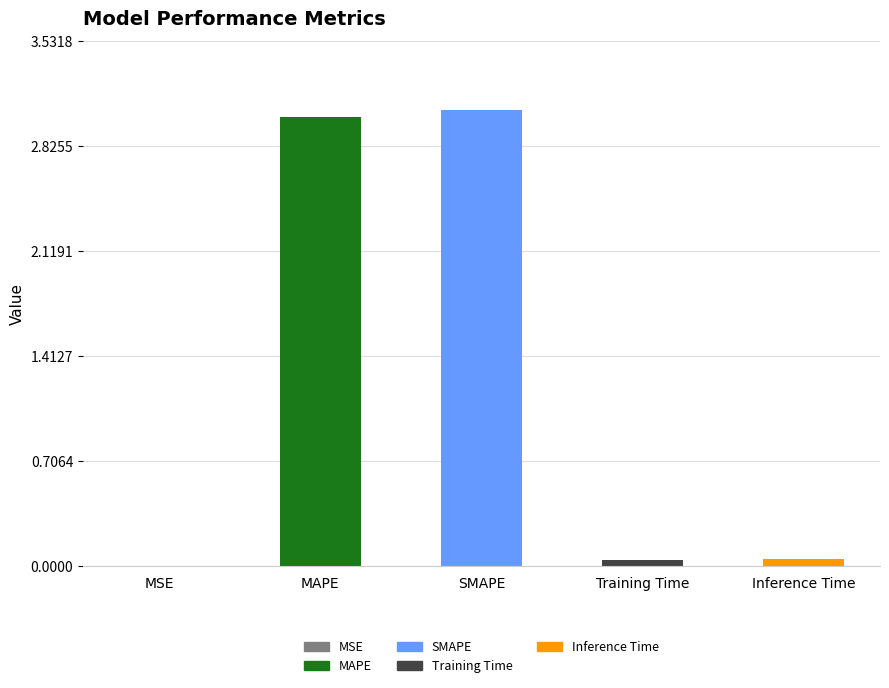

How many bars are there in total?

5